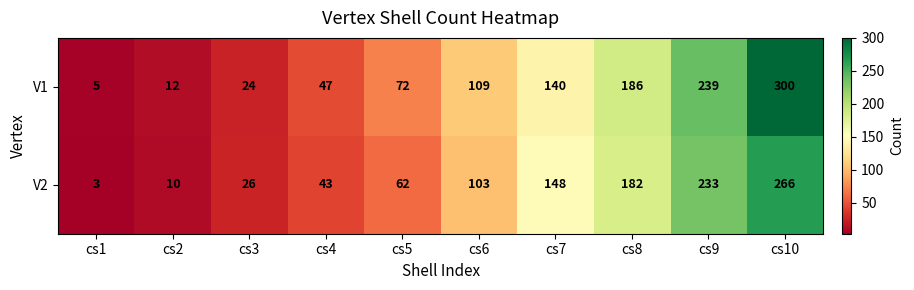

Read the V2 value at cs6, to the nearest 50.

100